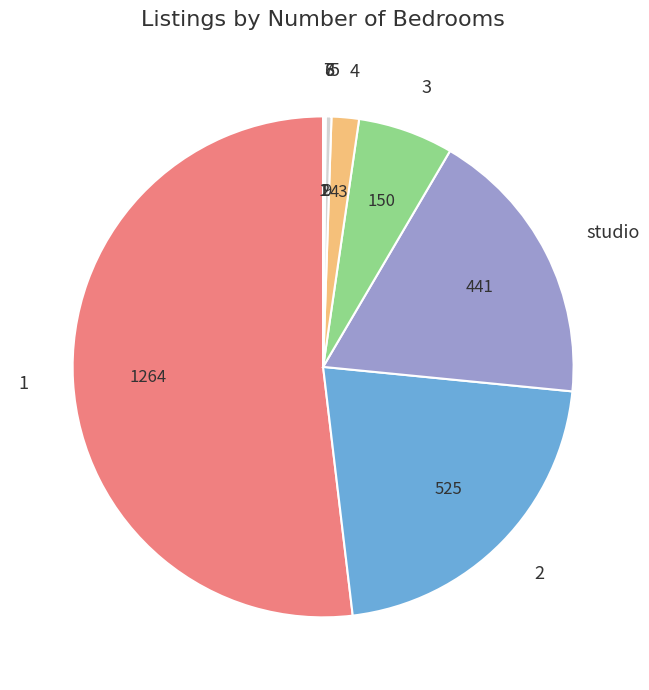

Is there a majority slice in this chart?

Yes